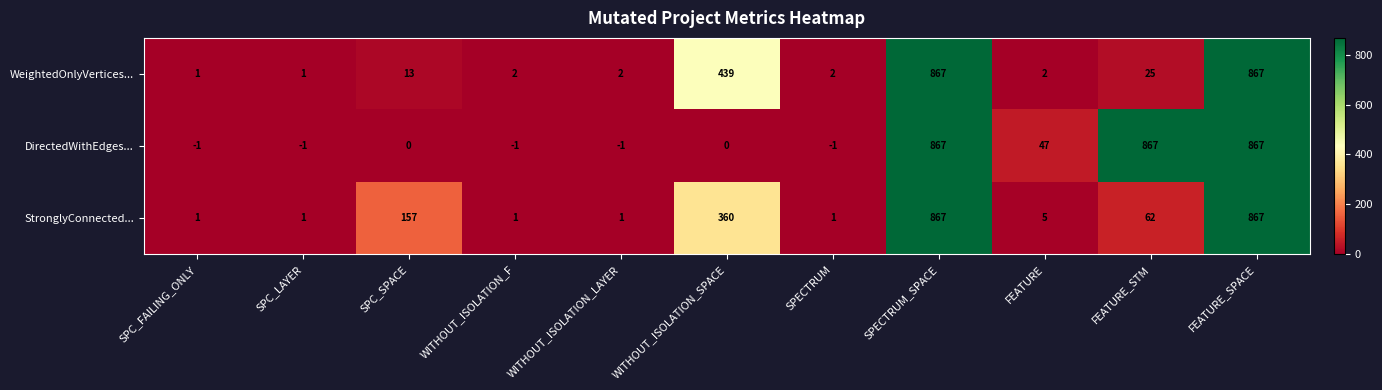

Count the number of data series in this chart.

3